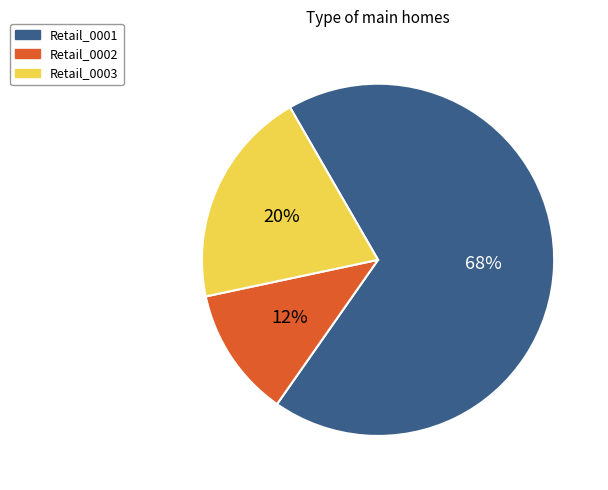

Combined, do Retail_0003 and Retail_0001 account for over 50%?

Yes